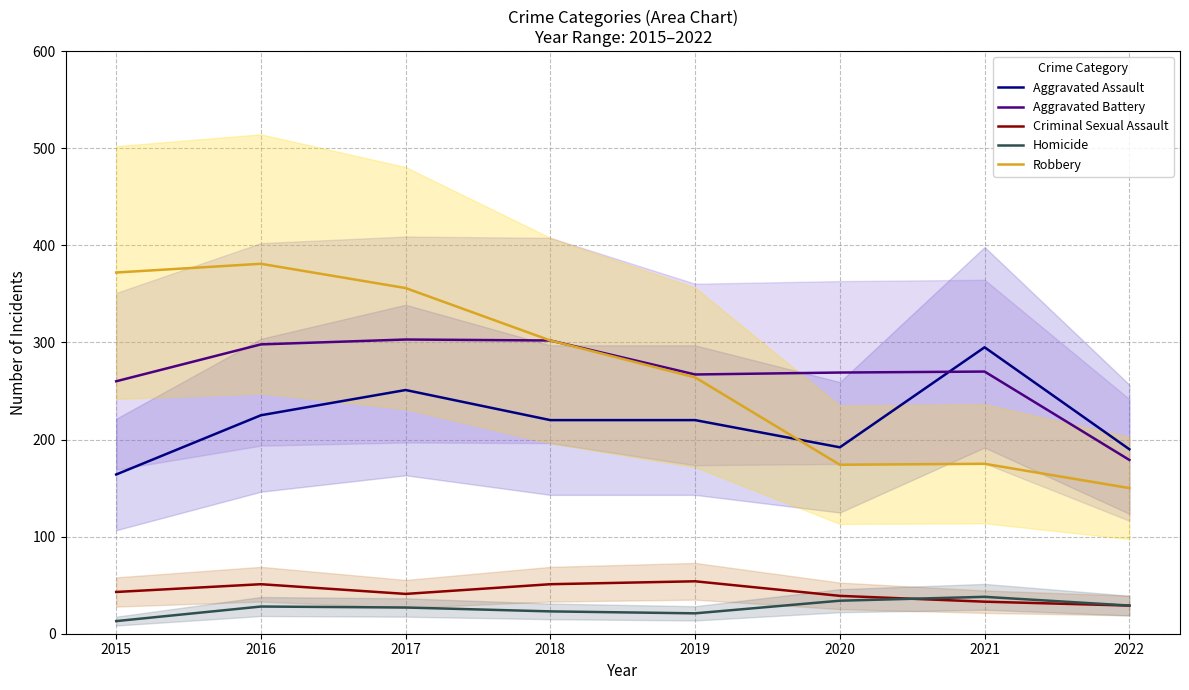

What is the sum of all Criminal Sexual Assault values?

341